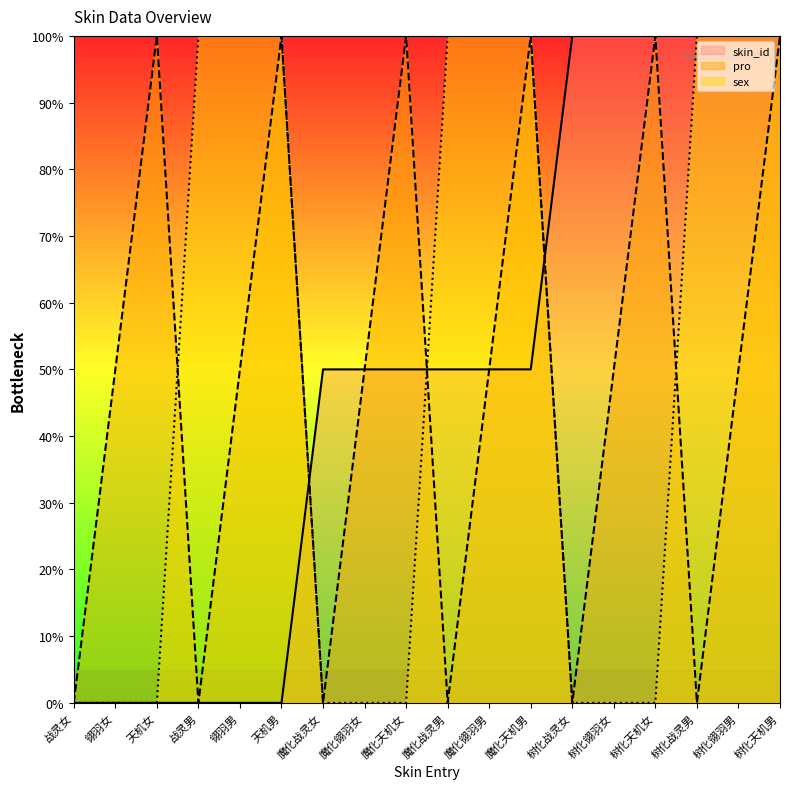

Where do skin_id and sex first cross each other?

天机男 and 魔化战灵女